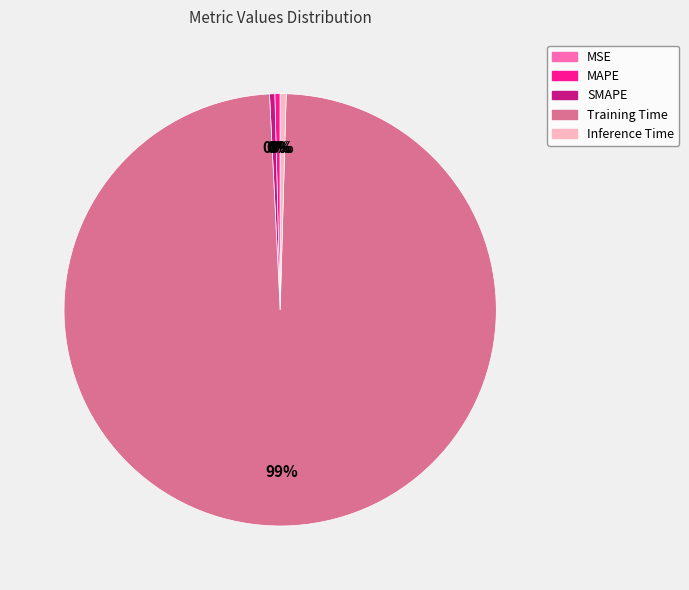

To the nearest percent, what is the average slice percentage?

20%